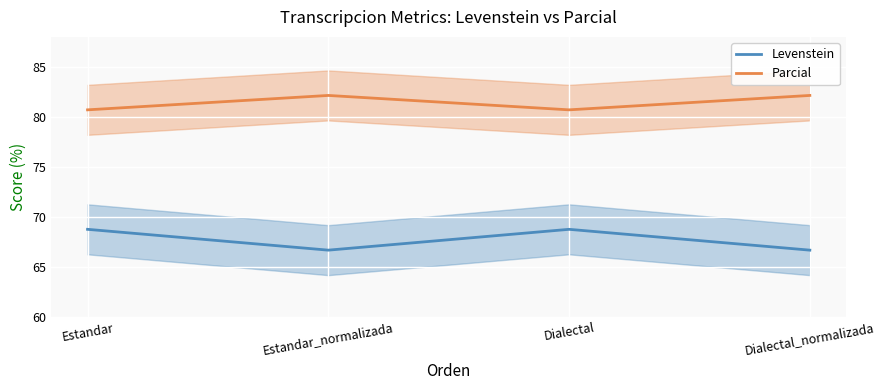

Rank the series by their average value, from lowest to highest.

Levenstein, Parcial